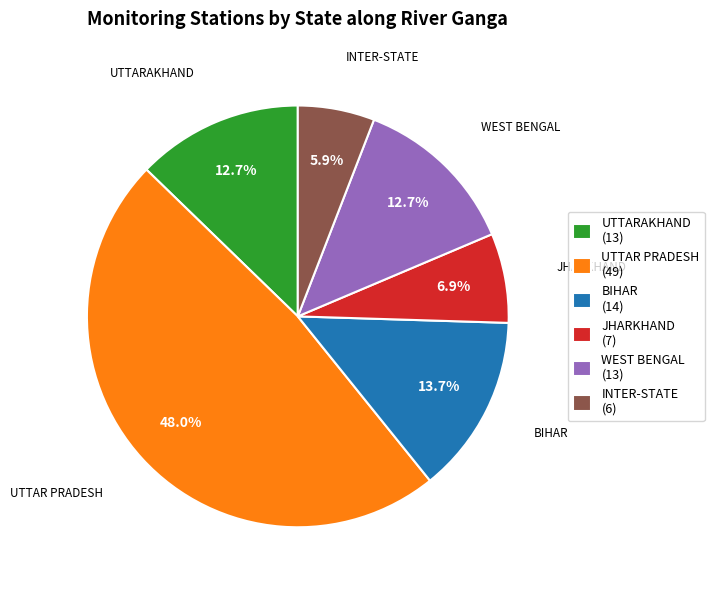

Combined, do JHARKHAND (7) and UTTAR PRADESH (49) account for over 50%?

Yes